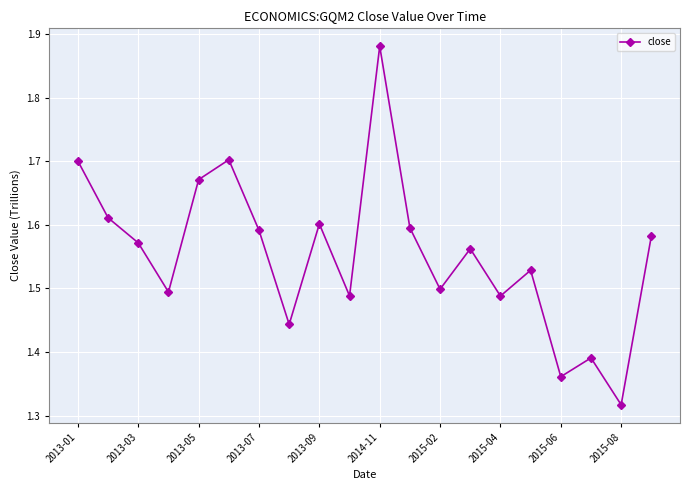

True or false: the data has more than 2 interior local peaks.

True